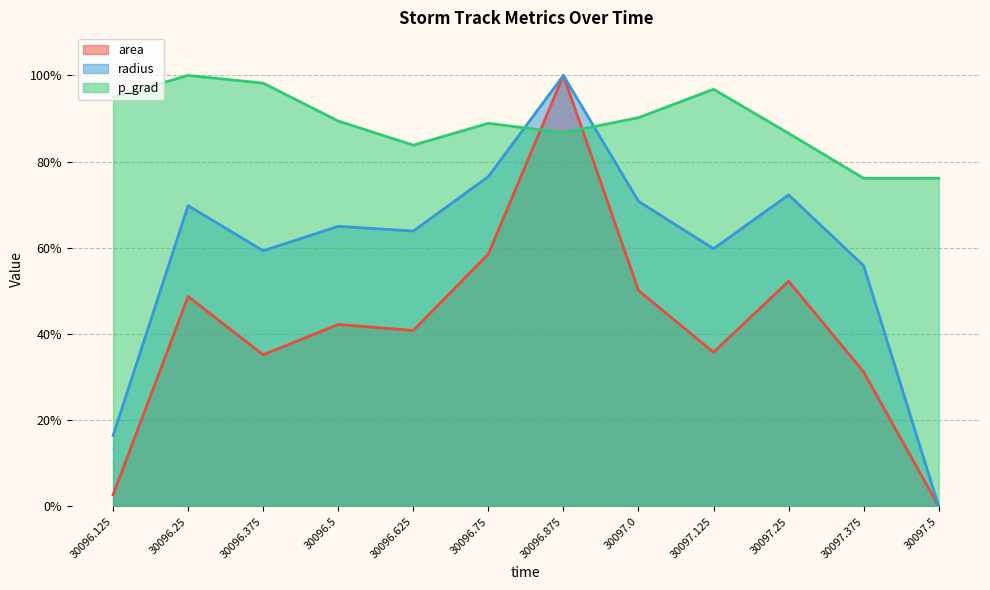

After their last crossing, which series has the higher values: area or p_grad?

p_grad